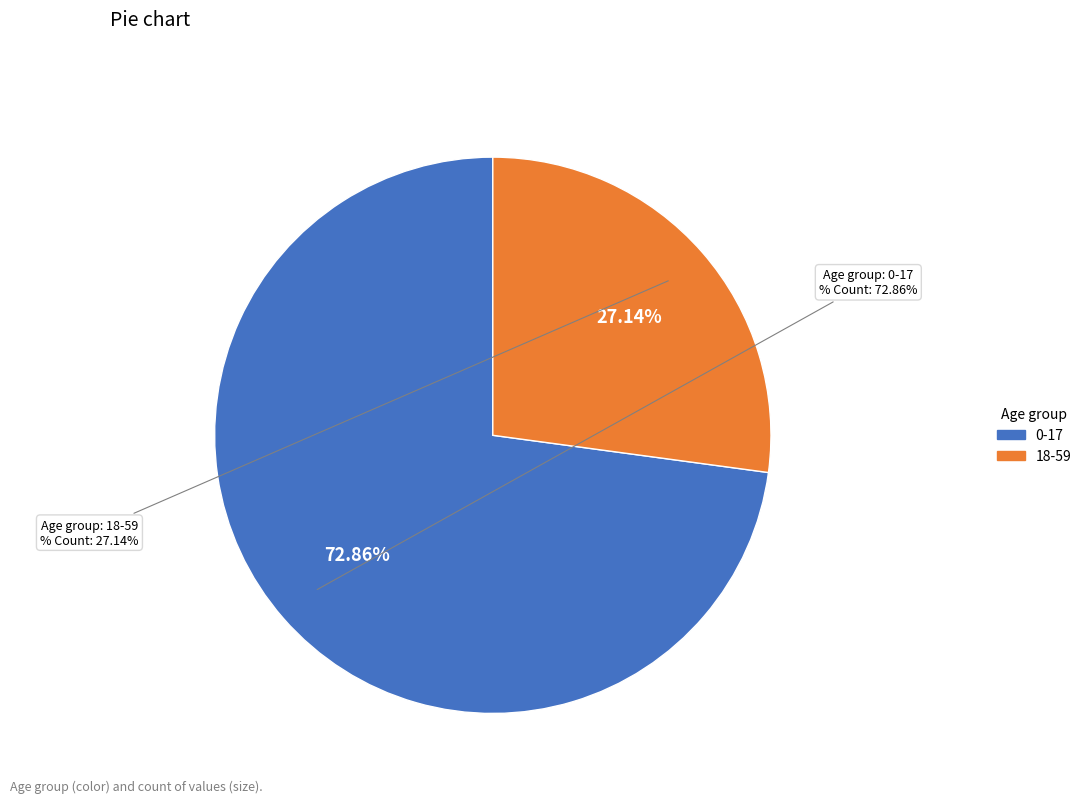

Rank the categories by value from highest to lowest.

0-17, 18-59